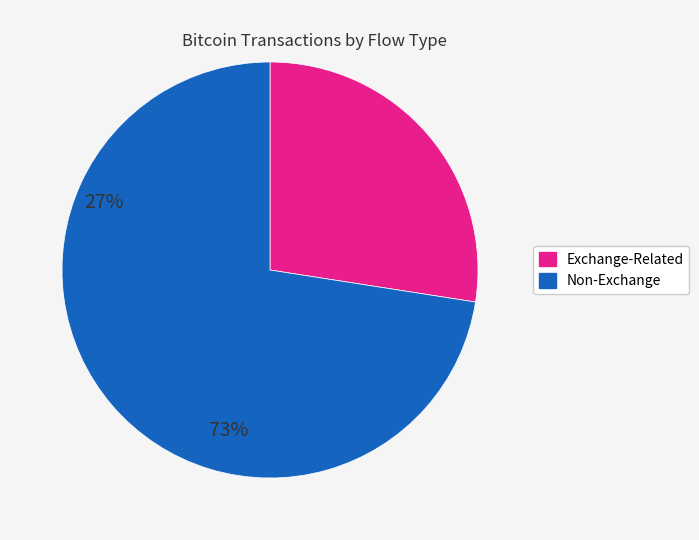

What is the largest slice in the pie chart?

Non-Exchange